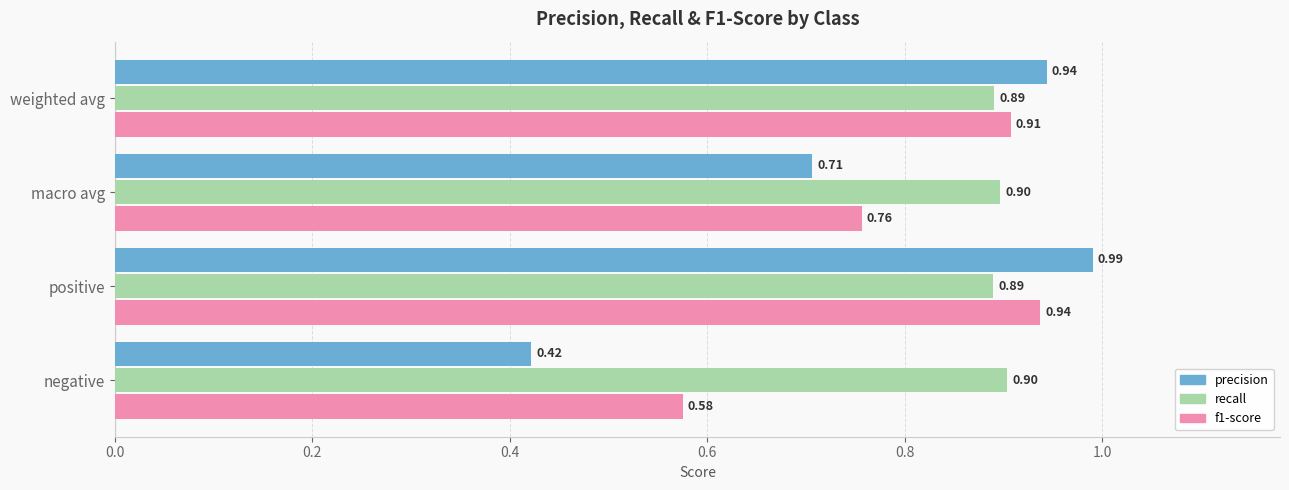

What is the sum of all precision values?

3.1